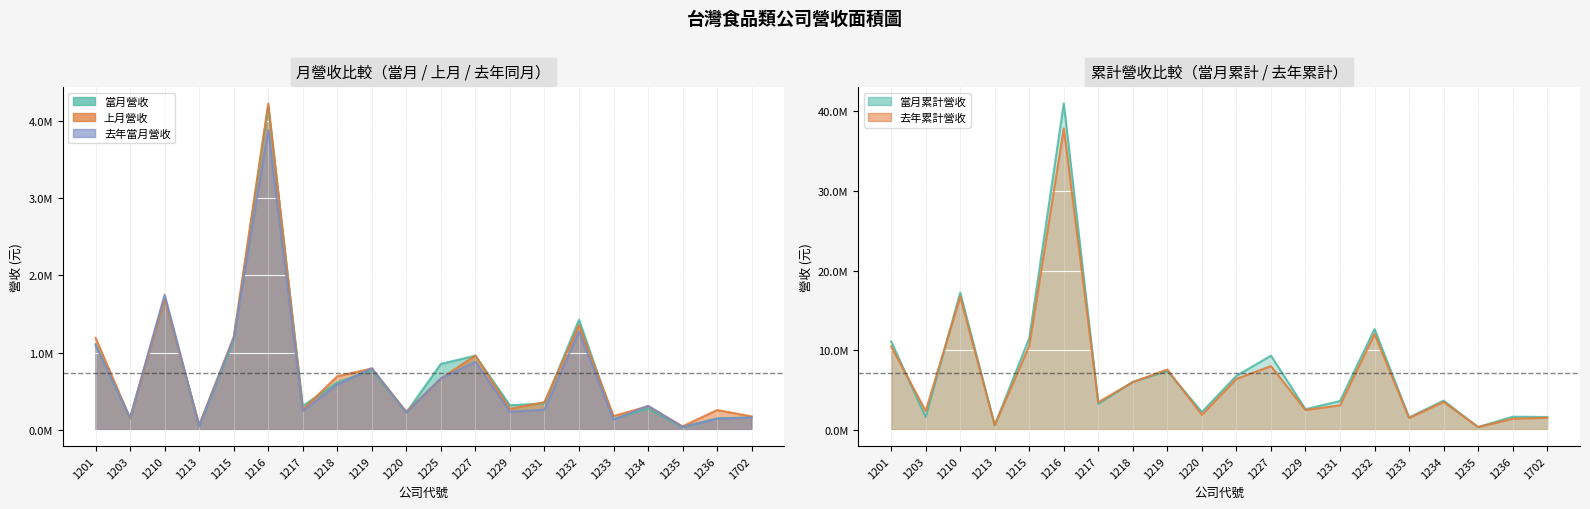

What are all the series names shown in the legend?

當月營收, 上月營收, 去年當月營收, 當月累計營收, 去年累計營收